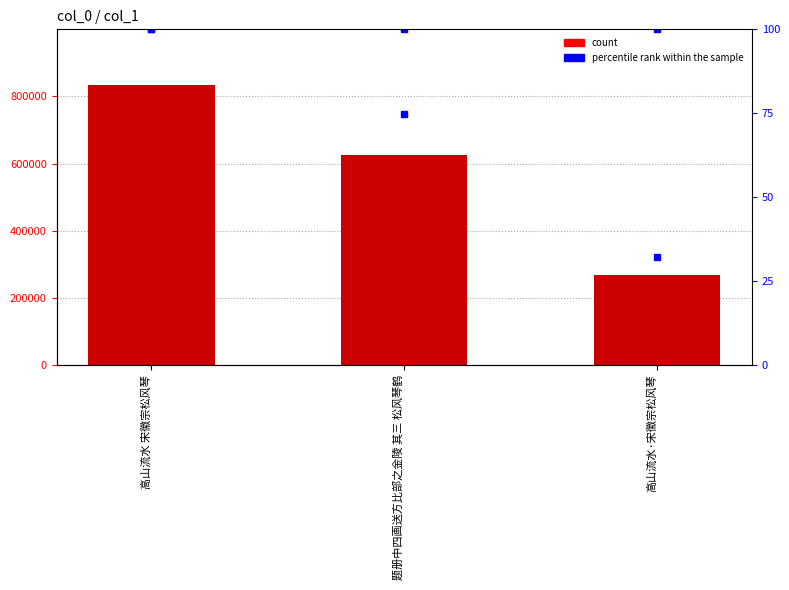

True or false: col_0 has a value of 267768 at 高山流水·宋徽宗松风琴.

True